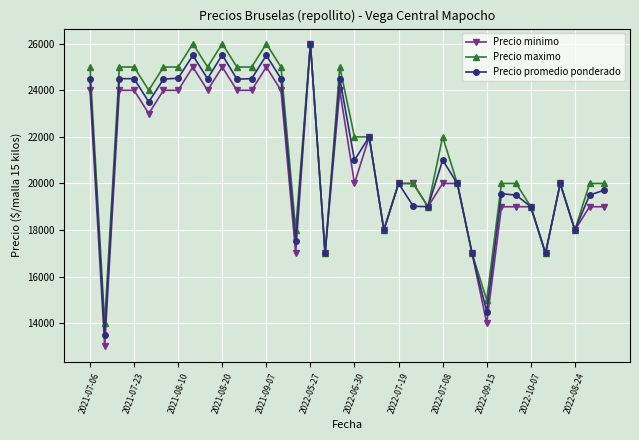

What is the maximum value shown in the chart?

26000